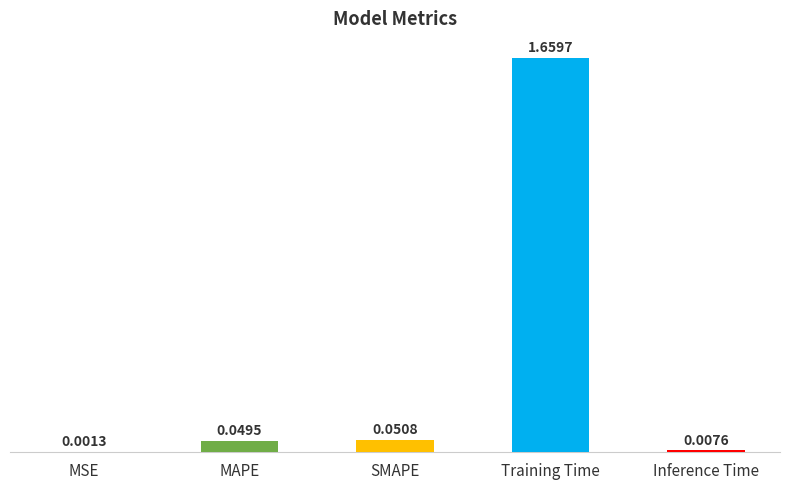

Which label corresponds to the largest value in the chart?

Training Time